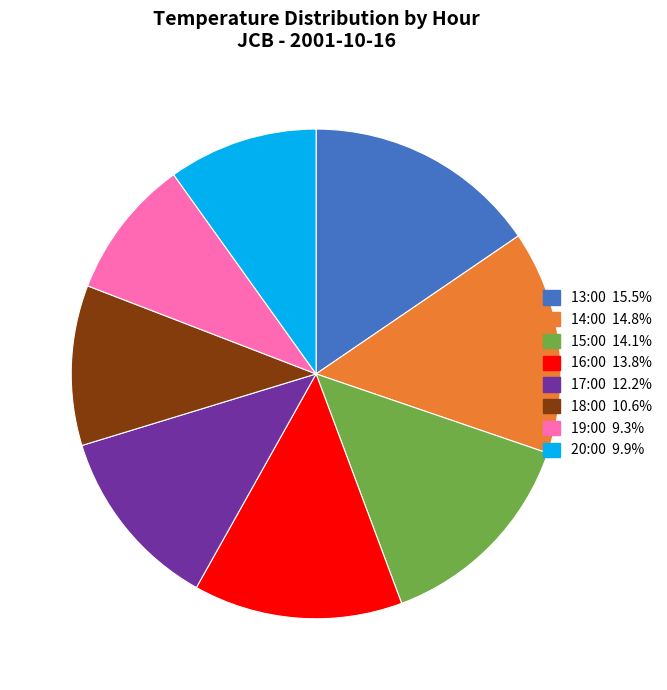

Is there any slice that represents more than half of the pie?

No